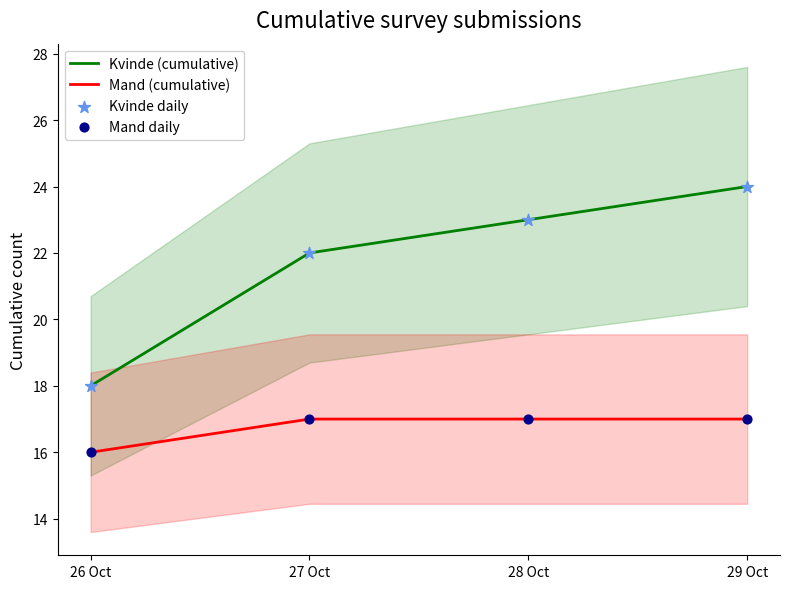

Which series contains the lowest Y value?

Mand (cumulative)